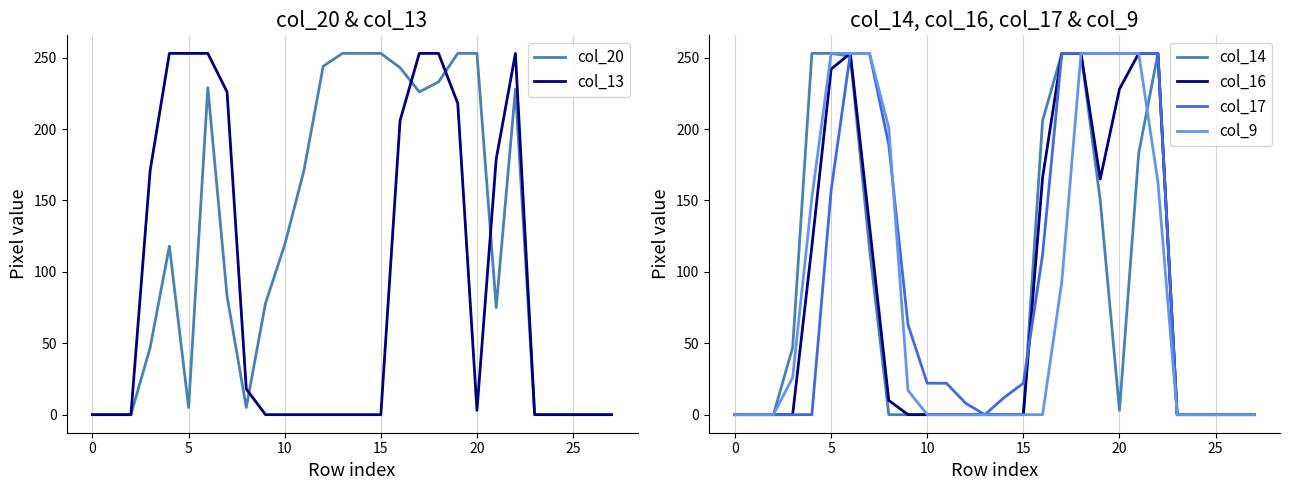

What is the sum of all col_14 values?

2221